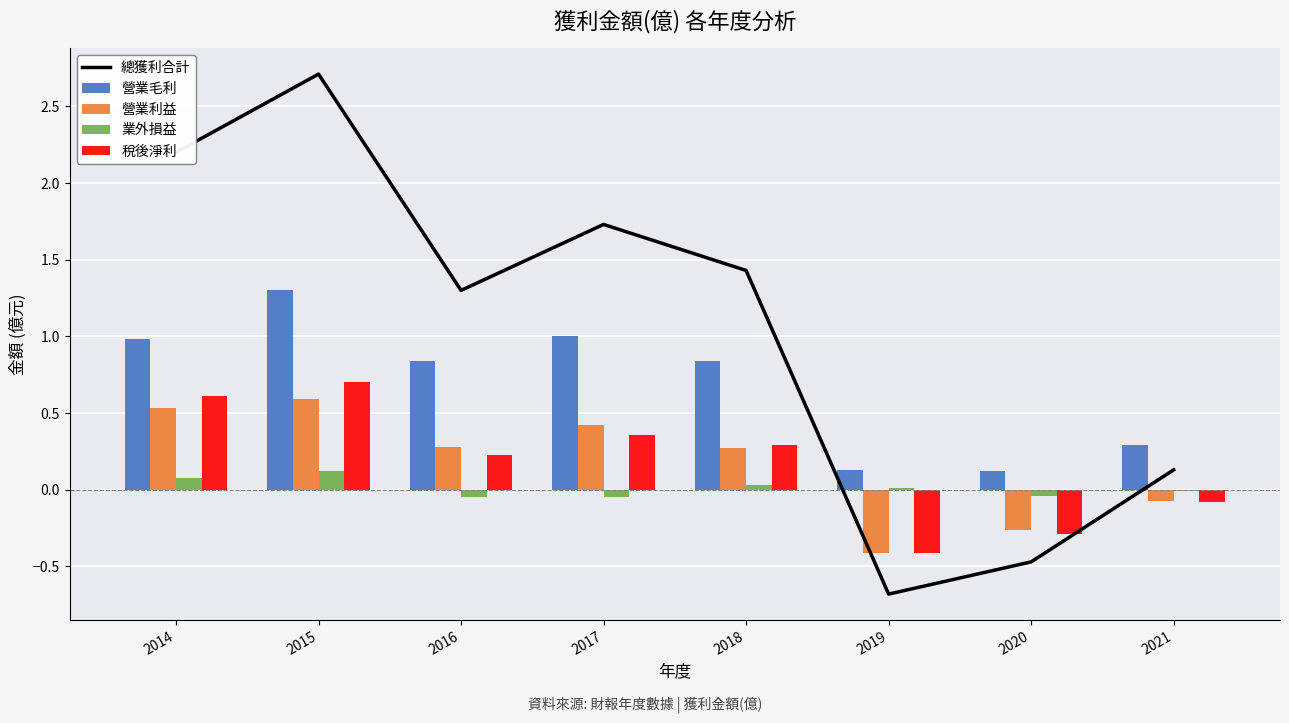

At 2018, list the series in order from smallest to largest.

業外損益, 營業利益, 稅後淨利, 營業毛利, 總獲利合計